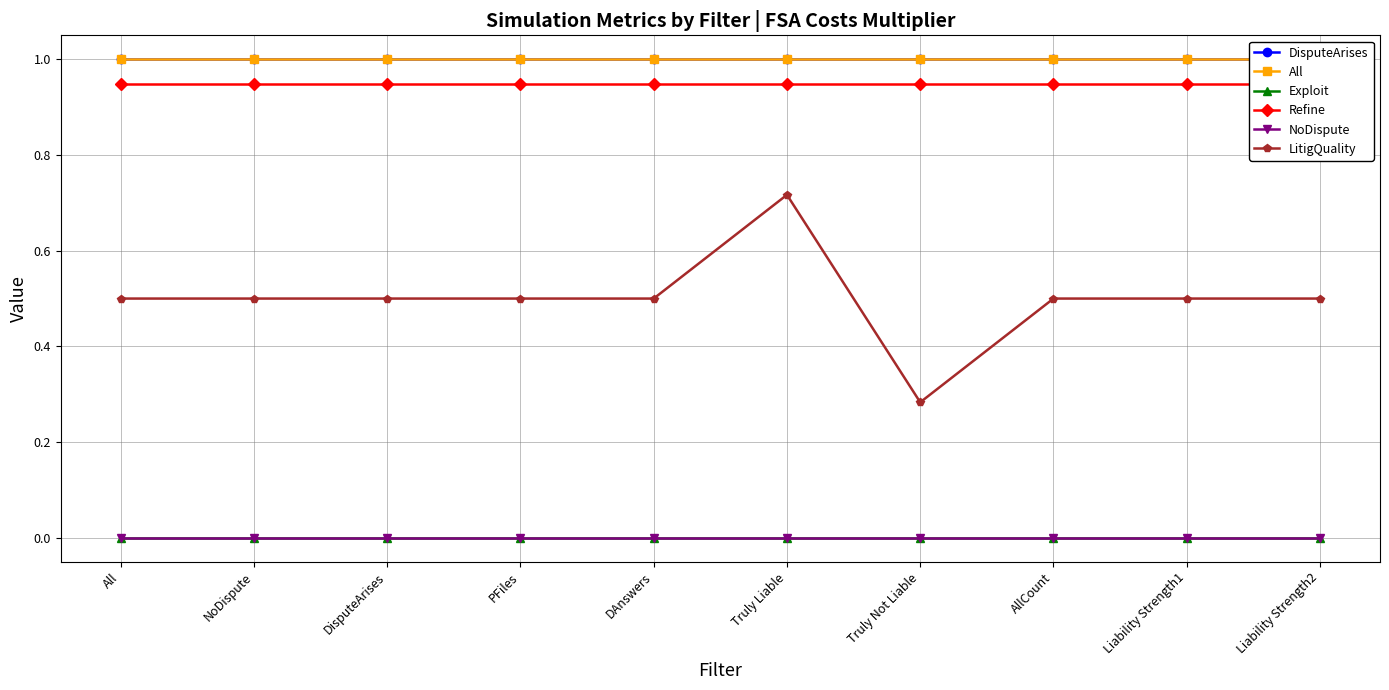

True or false: Refine has a value of 1.6 at DAnswers.

False